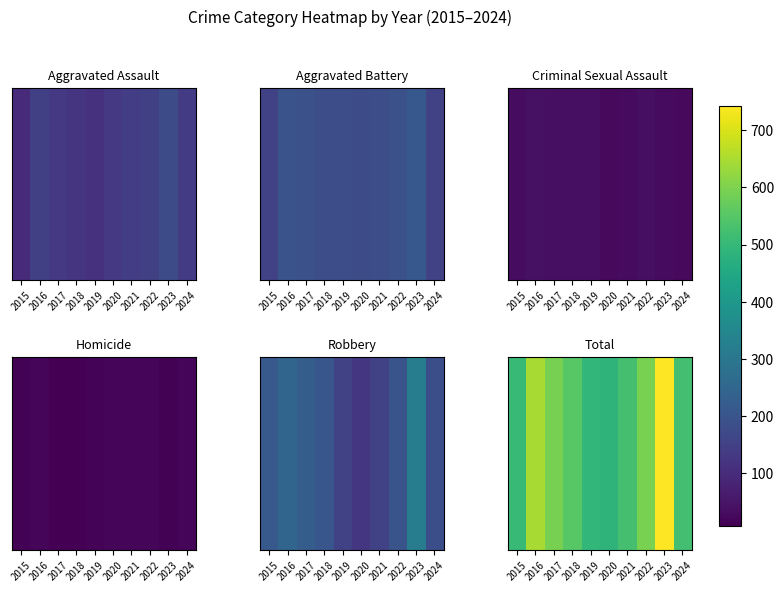

At which label does the data first exceed 552?

2016